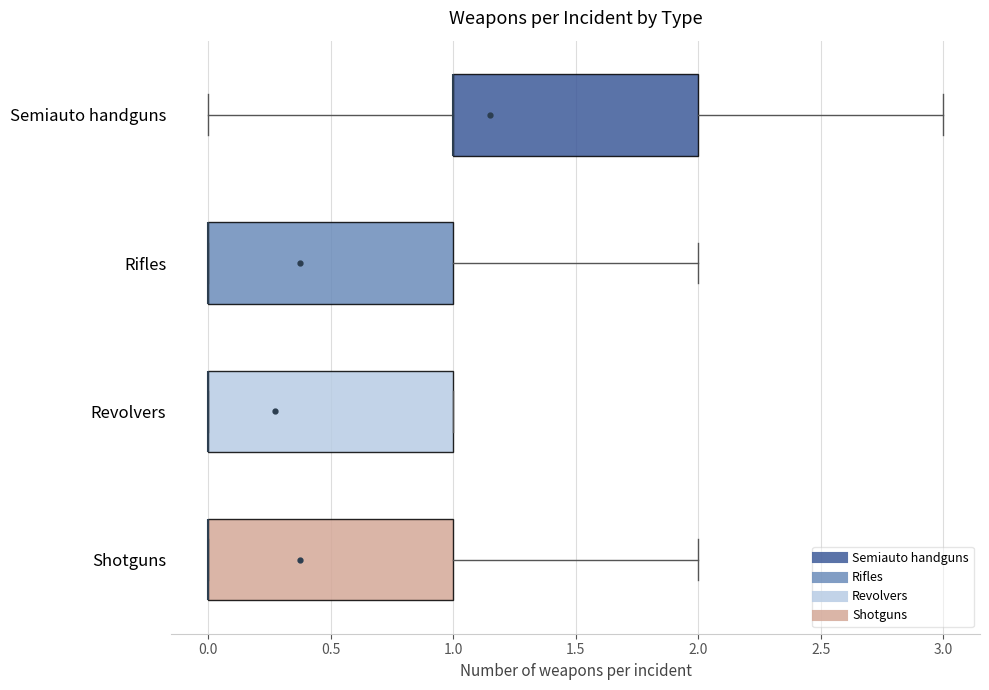

Reading bottom to top, read every box against the x-axis: the position of its median line, the range the box covers, and the ends of its whiskers. The values are not printed on the chart, so give them approximately, as read against the axis.

Shotguns: median 0 (drawn on the box's left edge), box 0 to 1, whiskers 0 to 2
Revolvers: median 0 (drawn on the box's left edge), box 0 to 1, whiskers 0 to 1
Rifles: median 0 (drawn on the box's left edge), box 0 to 1, whiskers 0 to 2
Semiauto handguns: median 1 (drawn on the box's left edge), box 1 to 2, whiskers 0 to 3